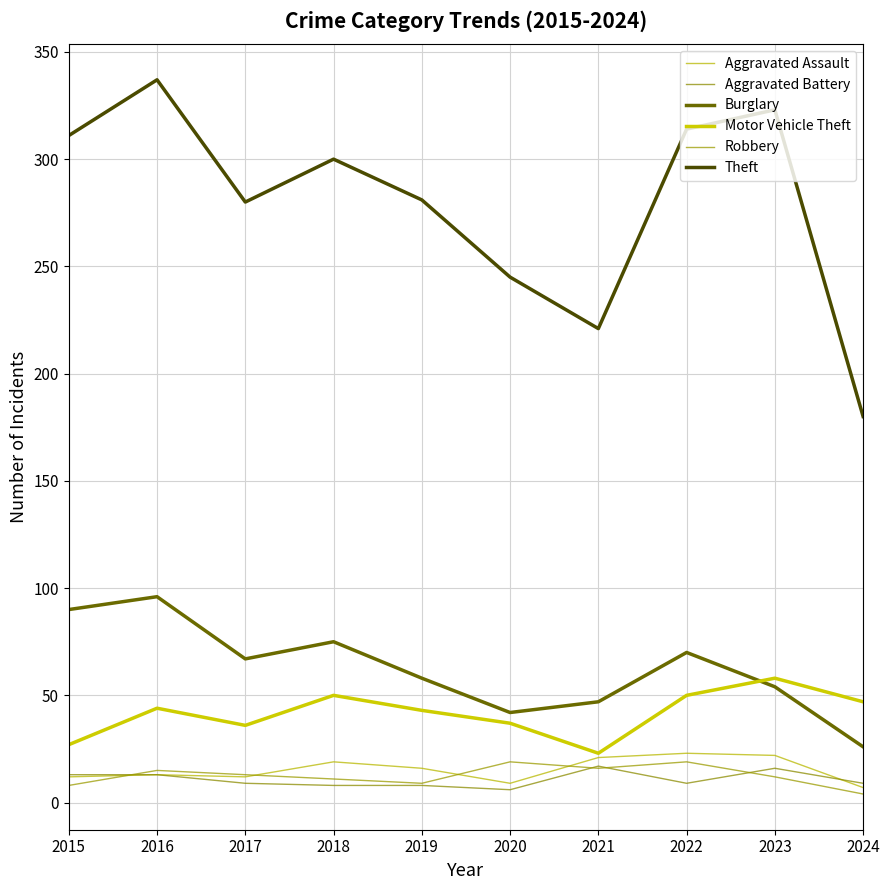

How many distinct data groups are displayed?

6